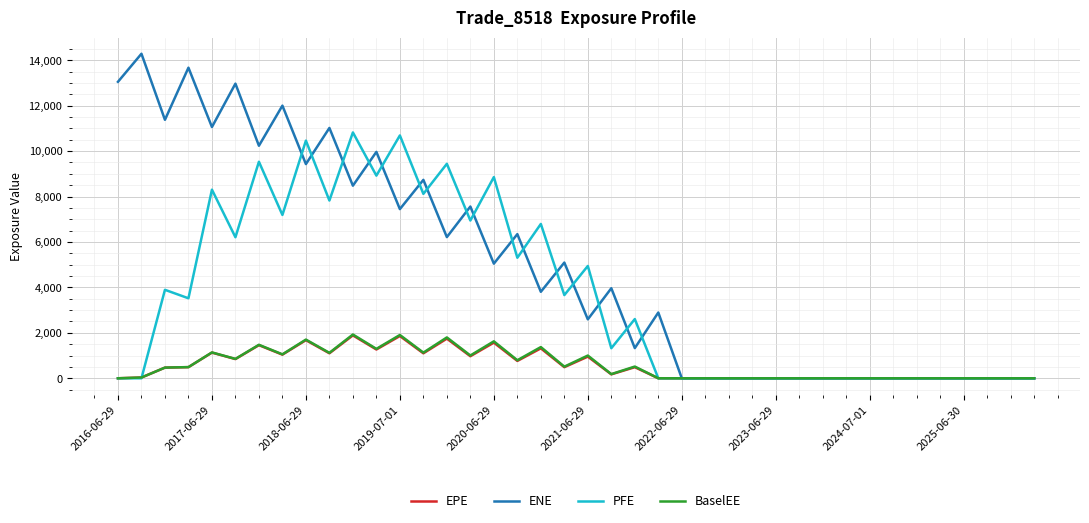

What is the maximum value shown in the chart?

14283.9